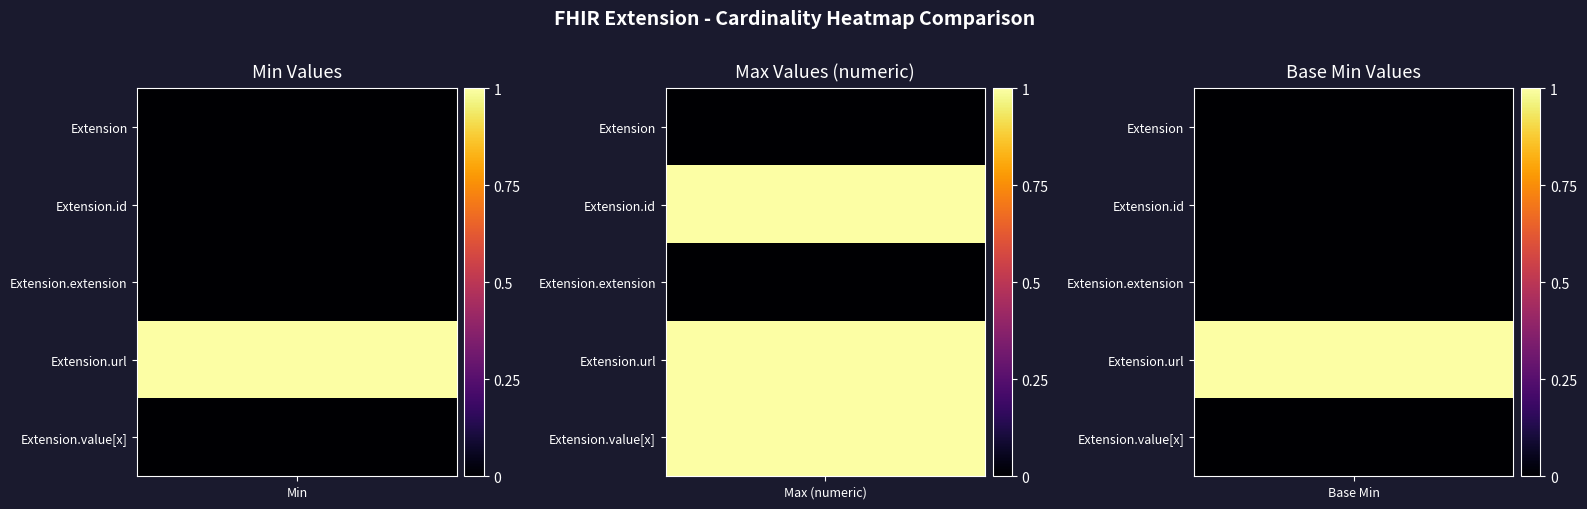

Which category has the highest value across all series?

Extension.value[x]